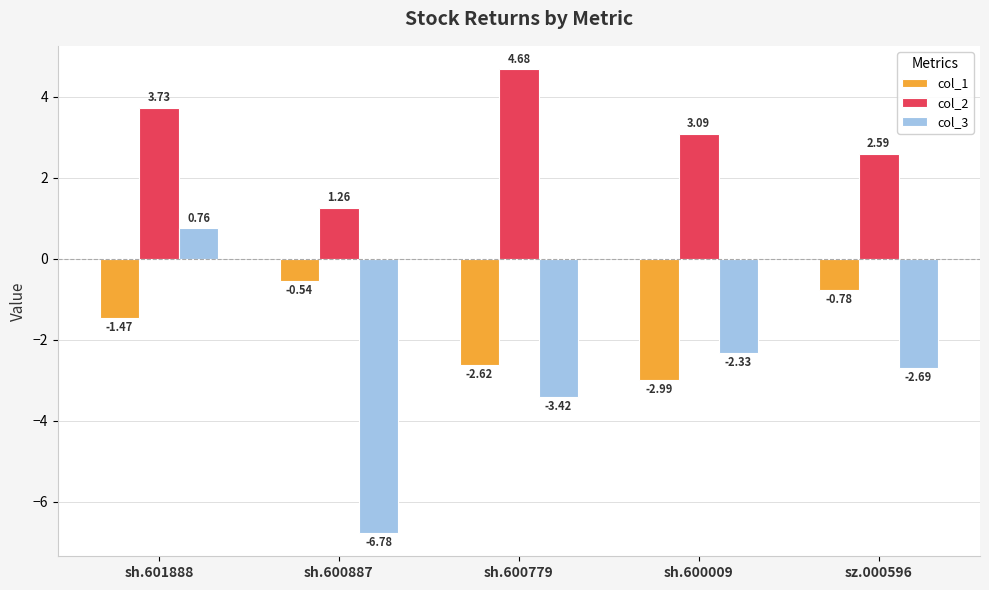

Rank the series at sz.000596 from highest to lowest value.

col_2, col_1, col_3